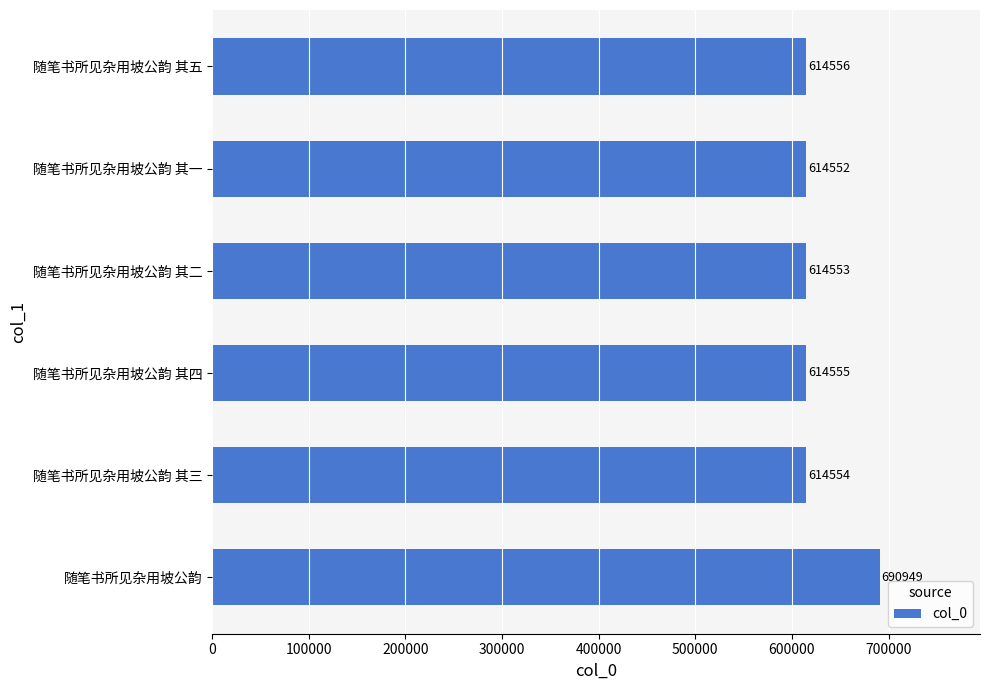

Reading bottom to top, extract all data points from this chart.

690949	614554	614555	614553	614552	614556